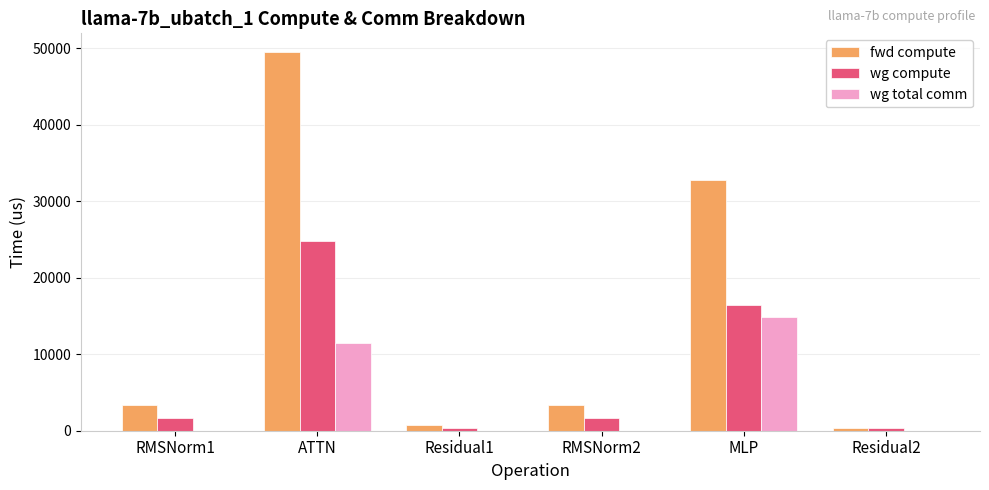

Between ATTN and MLP, which series saw the biggest shift?

fwd compute